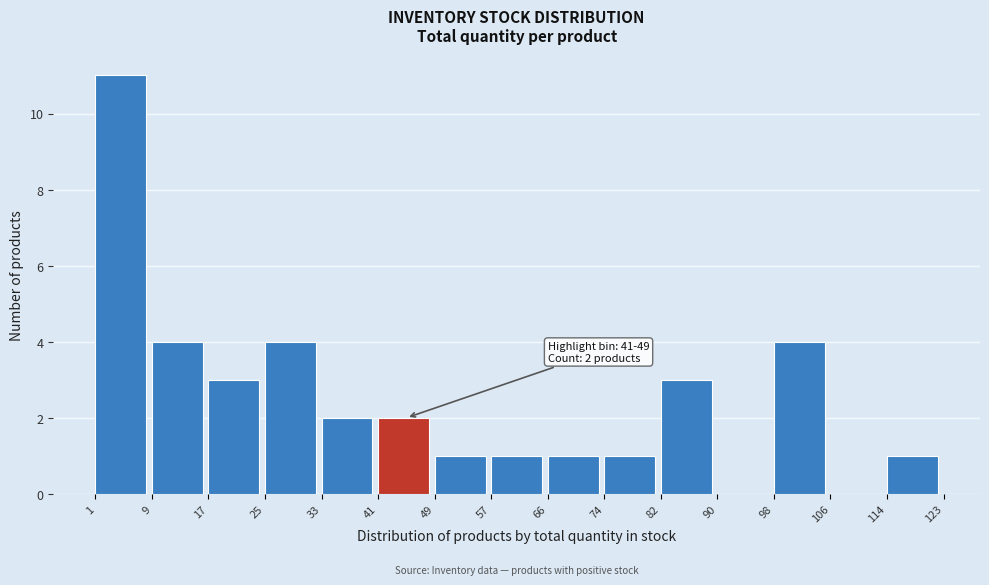

Over which range of the x-axis is the bar tallest?

1 to 9